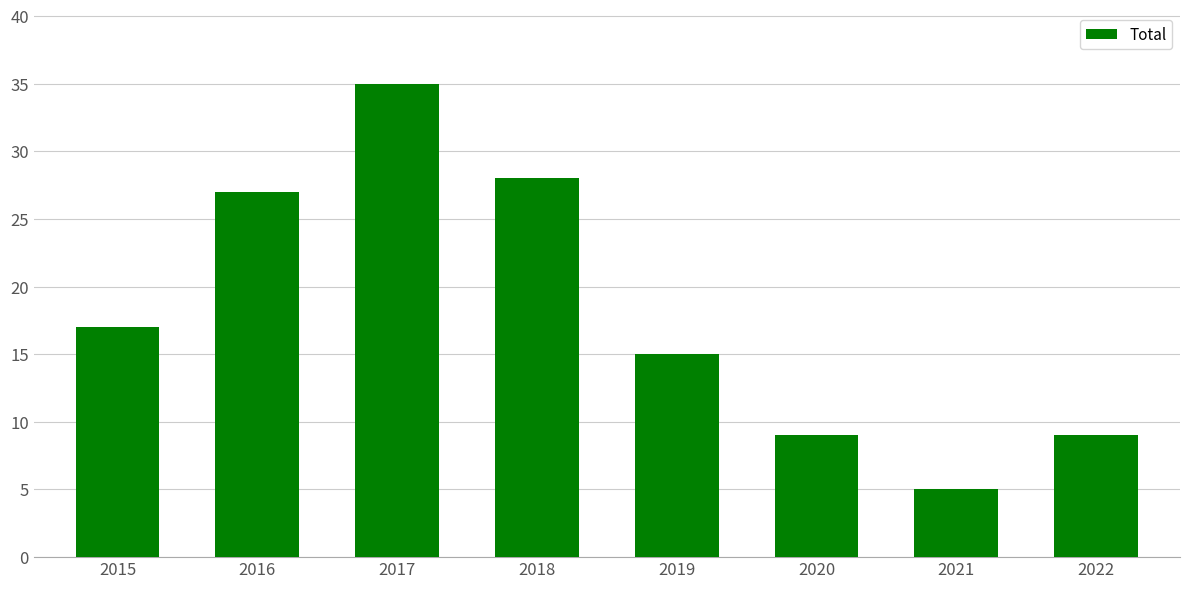

The chart shows a value of 28 at 2018. True or false?

True